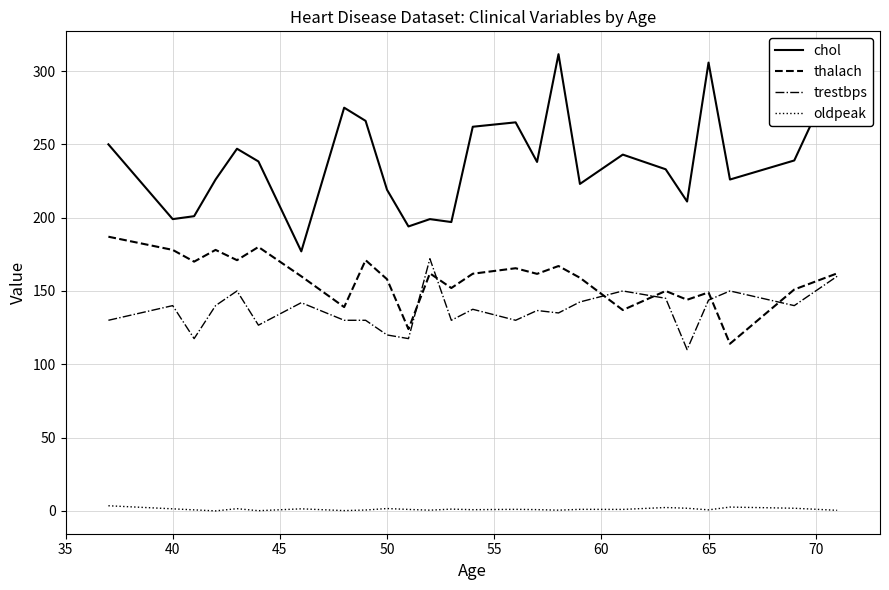

In chol, how many points are higher than both neighbors (excluding endpoints)?

7